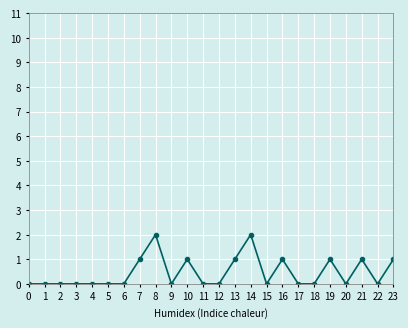

Count the values in the range 0 to 1.

22